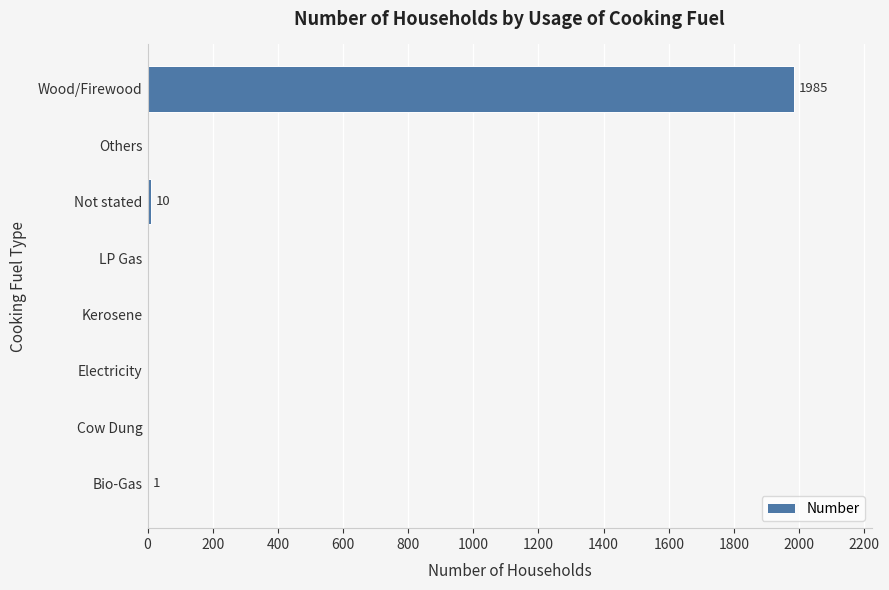

The chart shows a value of 1177 at Wood/Firewood. True or false?

False